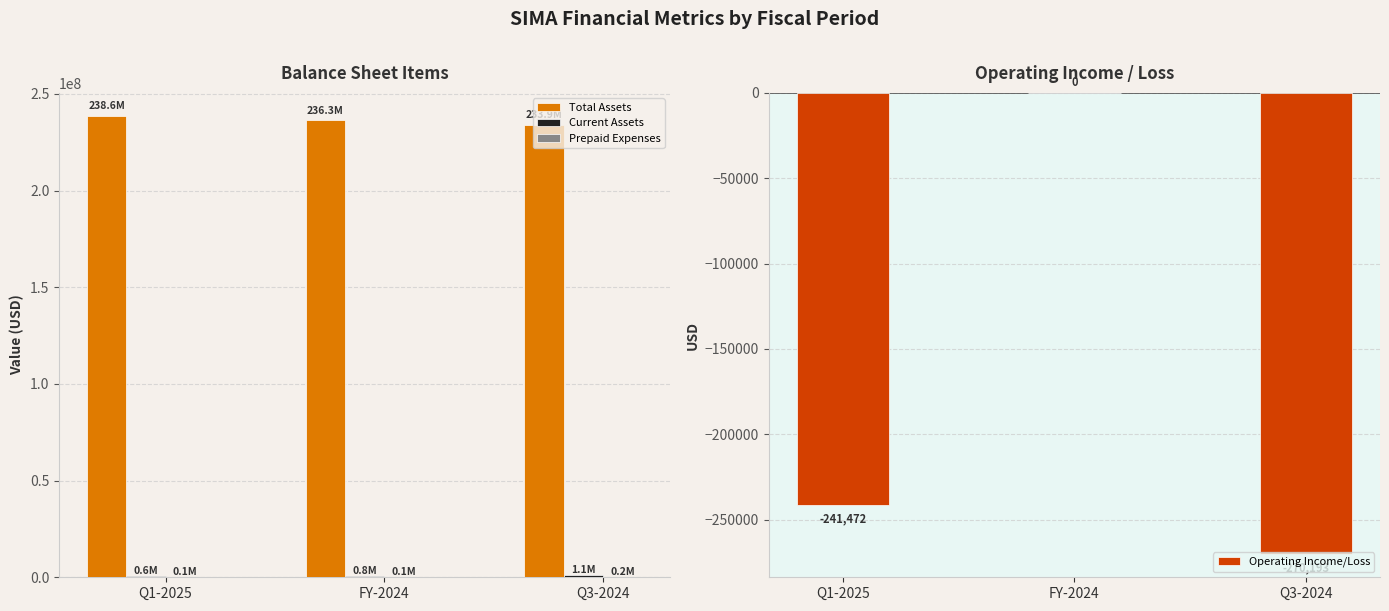

Which has a higher value, Q3-2024 or Q1-2025?

Q1-2025